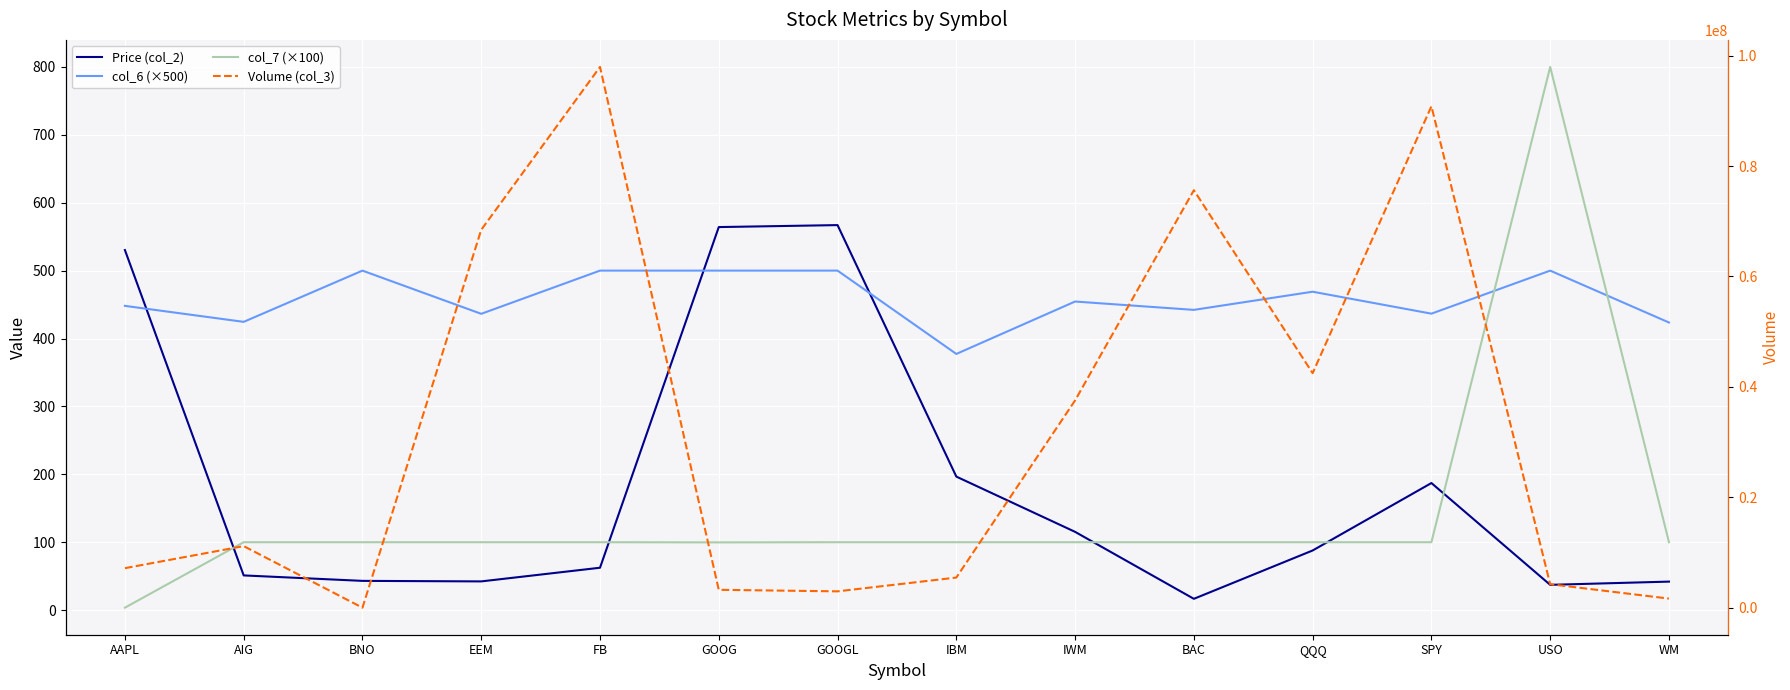

Where does the Price (col_2) series first go above 87?

AAPL